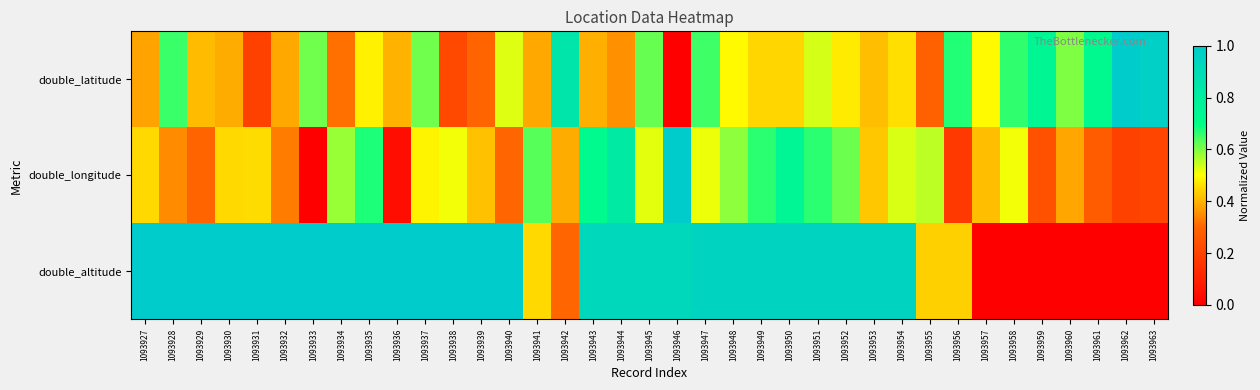

Reading right to left, what are all the values shown in this chart?

double_latitude: 1093963=1.0	1093962=1.0	1093961=0.7	1093960=0.6	1093959=0.7	1093958=0.7	1093957=0.5	1093956=0.7	1093955=0.3	1093954=0.5	1093953=0.4	1093952=0.5	1093951=0.5	1093950=0.4	1093949=0.4	1093948=0.5	1093947=0.7	1093946=0.0	1093945=0.6	1093944=0.4	1093943=0.4	1093942=0.8	1093941=0.4	1093940=0.5	1093939=0.3	1093938=0.2	1093937=0.6	1093936=0.4	1093935=0.5	1093934=0.3	1093933=0.6	1093932=0.4	1093931=0.2	1093930=0.4	1093929=0.4	1093928=0.7	1093927=0.4
double_longitude: 1093963=0.2	1093962=0.2	1093961=0.3	1093960=0.4	1093959=0.2	1093958=0.5	1093957=0.4	1093956=0.2	1093955=0.6	1093954=0.5	1093953=0.4	1093952=0.6	1093951=0.7	1093950=0.8	1093949=0.7	1093948=0.6	1093947=0.5	1093946=1.0	1093945=0.5	1093944=0.8	1093943=0.7	1093942=0.4	1093941=0.6	1093940=0.3	1093939=0.4	1093938=0.5	1093937=0.5	1093936=0.0	1093935=0.7	1093934=0.6	1093933=0.0	1093932=0.3	1093931=0.5	1093930=0.5	1093929=0.3	1093928=0.4	1093927=0.5
double_altitude: 1093963=0.0	1093962=0.0	1093961=0.0	1093960=0.0	1093959=0.0	1093958=0.0	1093957=0.0	1093956=0.4	1093955=0.4	1093954=1.0	1093953=1.0	1093952=1.0	1093951=1.0	1093950=1.0	1093949=1.0	1093948=1.0	1093947=1.0	1093946=0.9	1093945=0.9	1093944=0.9	1093943=0.9	1093942=0.3	1093941=0.5	1093940=1.0	1093939=1.0	1093938=1.0	1093937=1.0	1093936=1.0	1093935=1.0	1093934=1.0	1093933=1.0	1093932=1.0	1093931=1.0	1093930=1.0	1093929=1.0	1093928=1.0	1093927=1.0